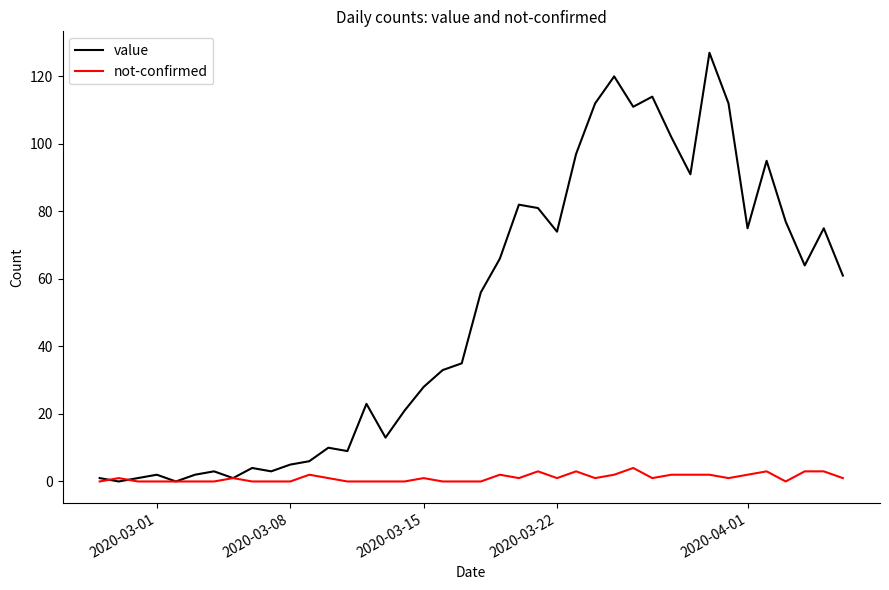

Which series ends up on top after the final intersection of not-confirmed and value?

value